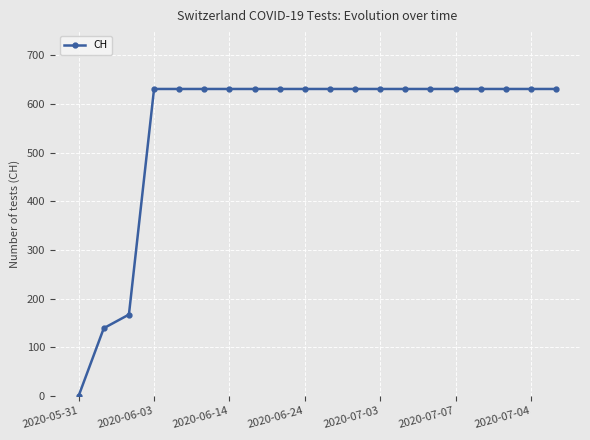

What is the greatest value displayed?

631